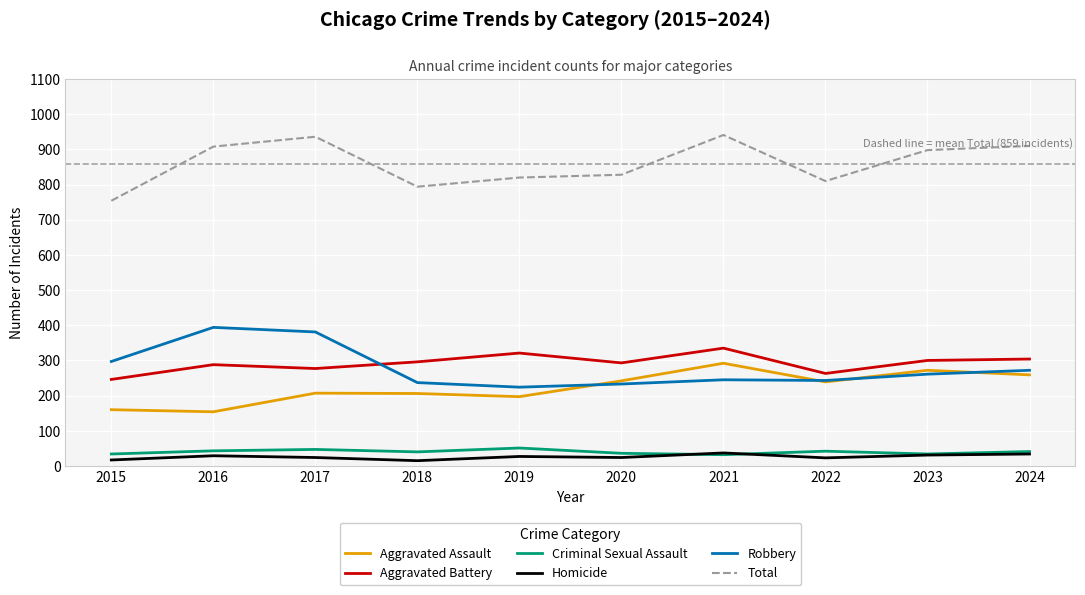

The value of Robbery at 2018 is 354. True or false?

False